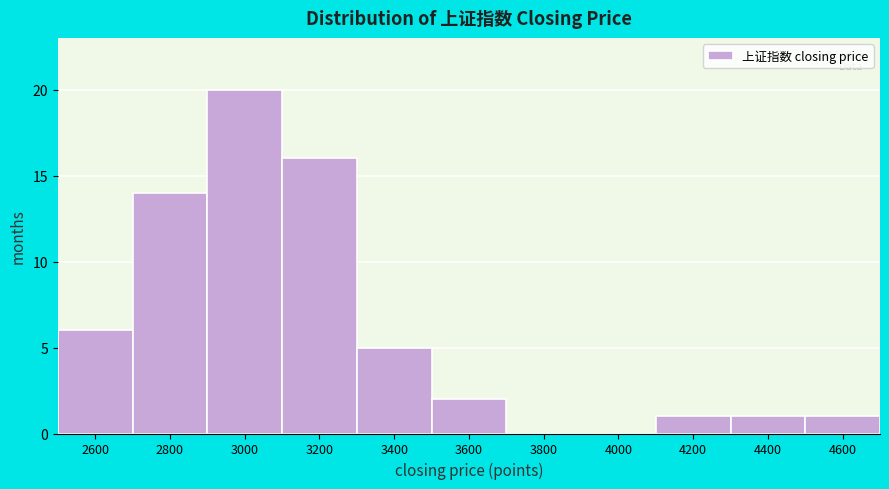

Reading left to right, what are all the values shown in this chart?

2600=6	2800=14	3000=20	3200=16	3400=5	3600=2	3800=0	4000=0	4200=1	4400=1	4600=1